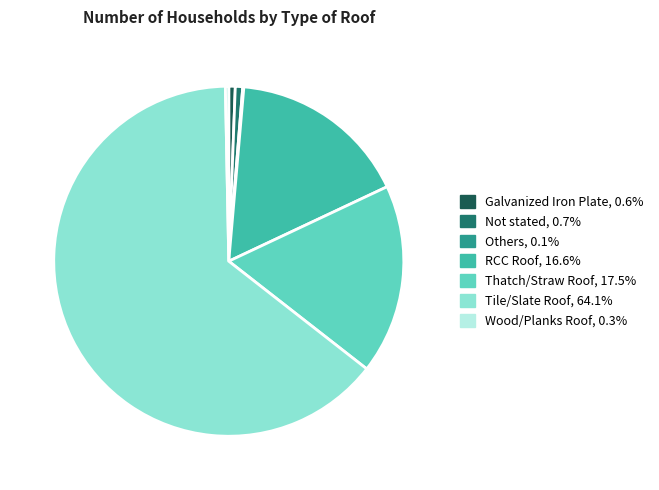

Do RCC Roof and Not stated together represent more than half of the pie?

No